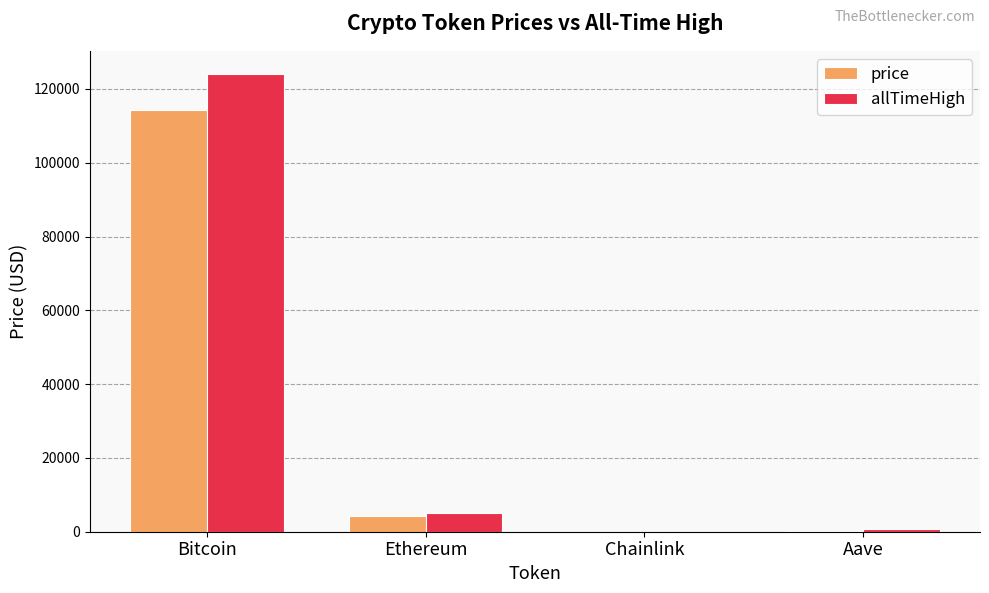

How many values in the price series exceed 4162?

2